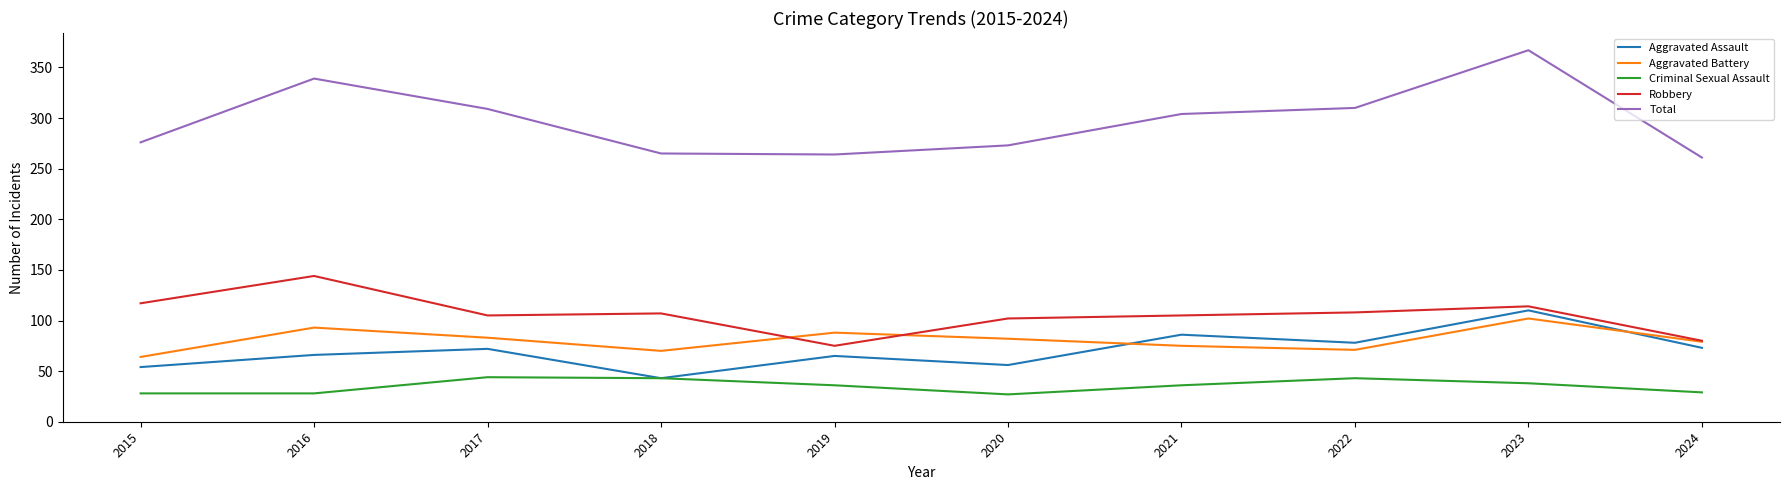

True or false: Total and Criminal Sexual Assault cross at least once.

False